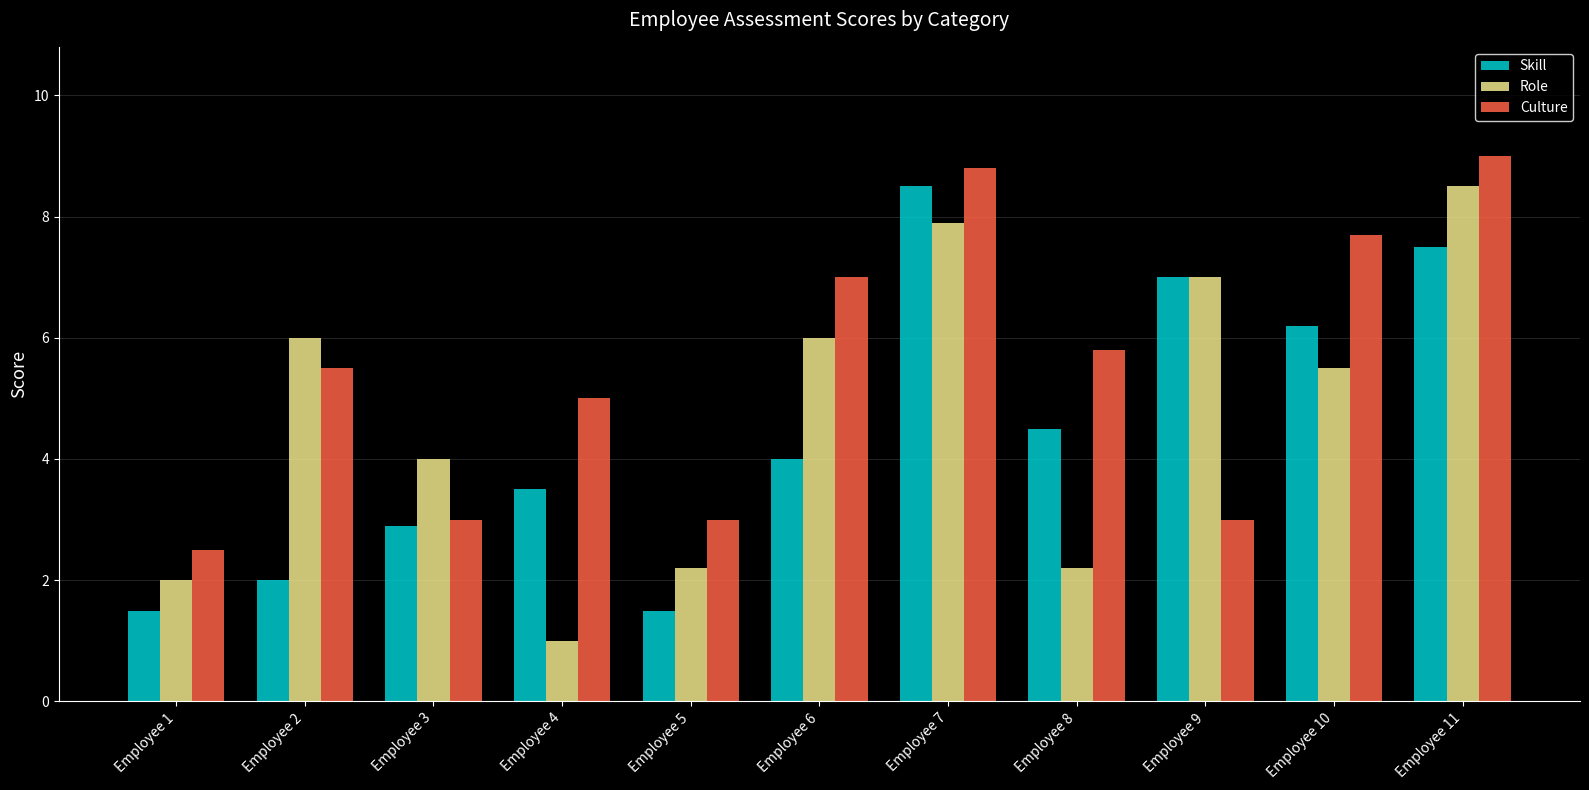

What is the greatest value displayed?

9.0